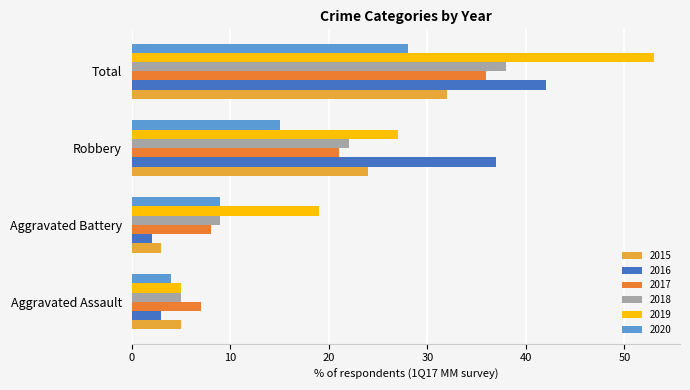

What is the average value of the 2016 series?

21